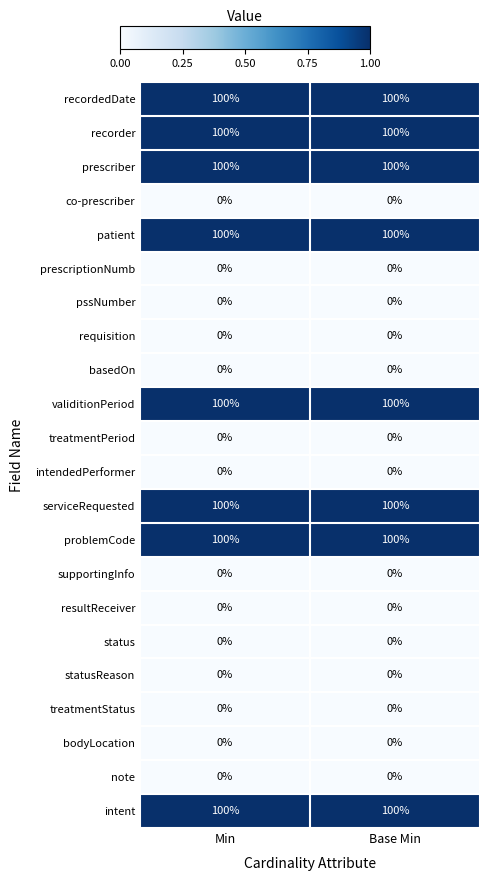

What is the average value of the intent series?

100